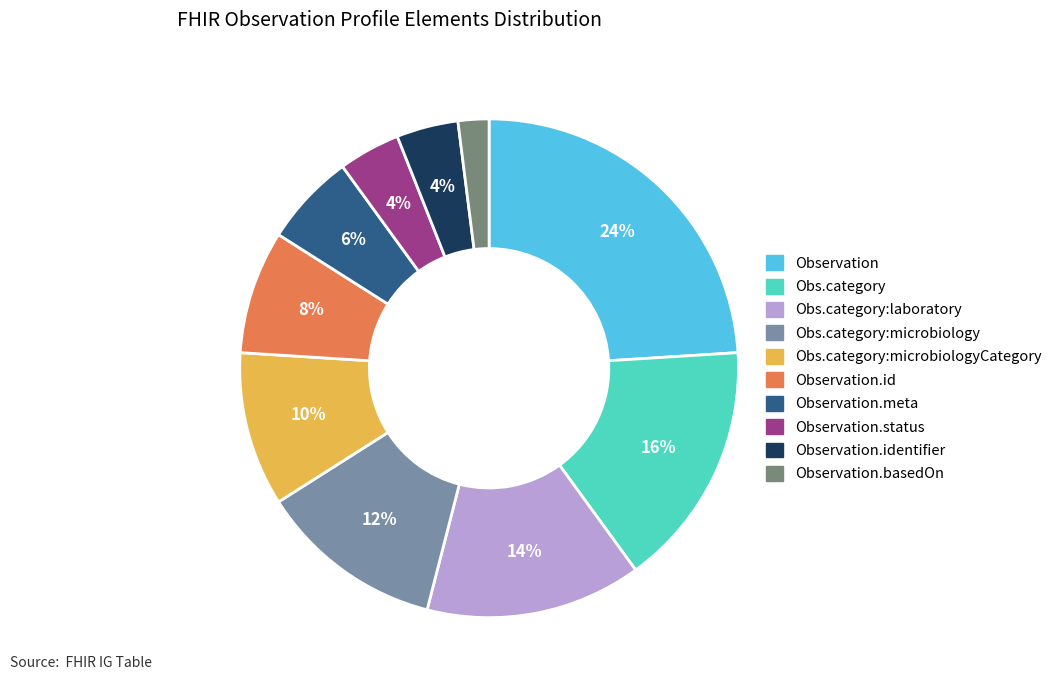

Does any single category account for the majority?

No